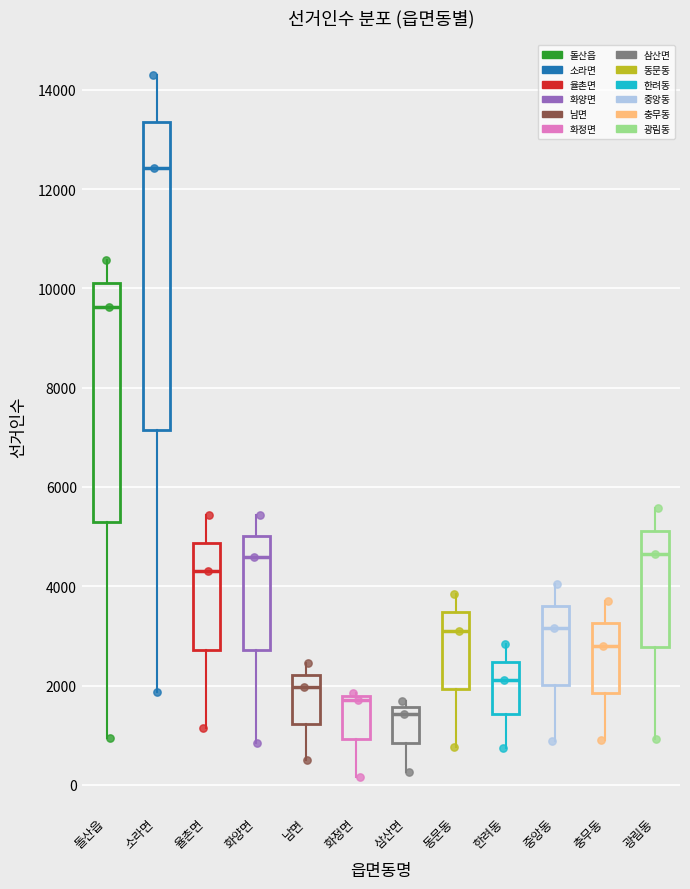

Which box's median line is the lowest?

삼산면